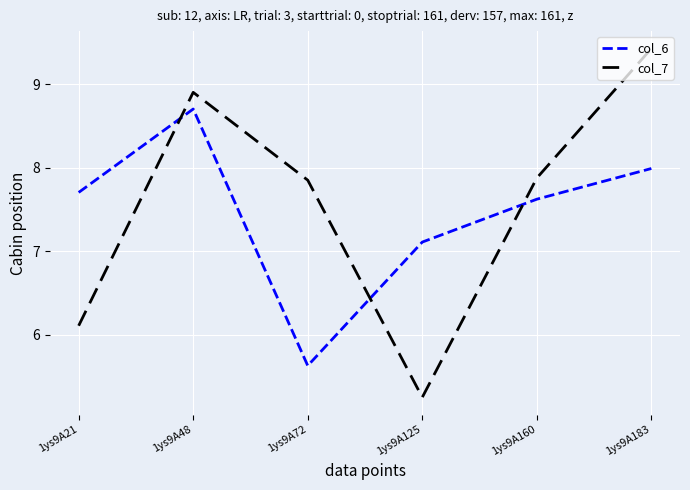

What is the difference between the second highest and minimum values in the col_6 series?

2.4